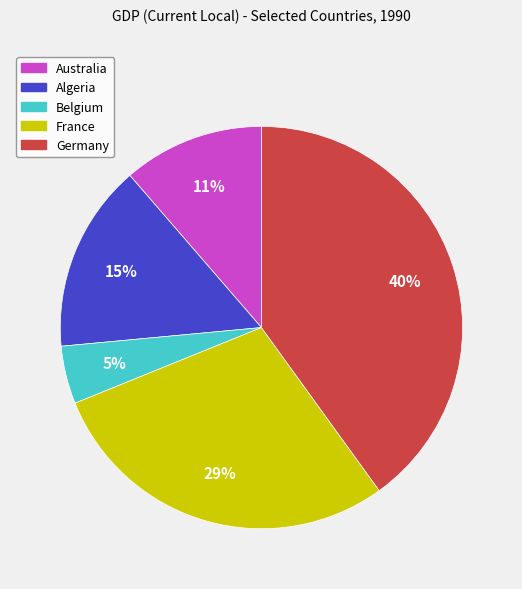

Is it true that Australia is 11% of the pie?

True